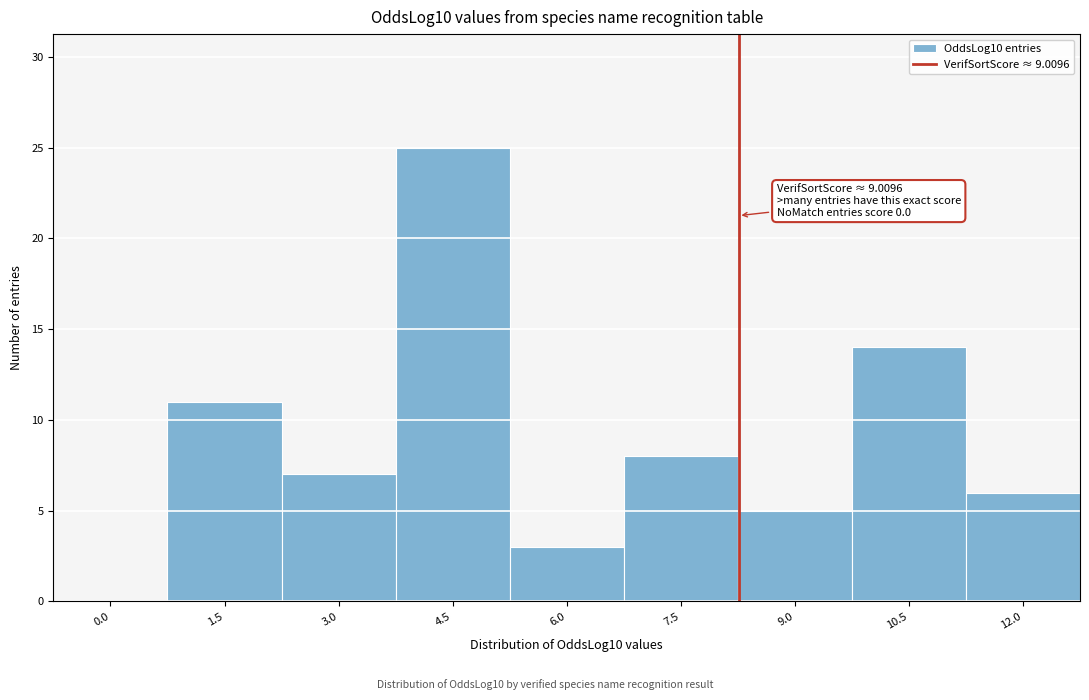

Reading right to left, transcribe all the data shown in this chart.

12.0=6	10.5=14	9.0=5	7.5=8	6.0=3	4.5=25	3.0=7	1.5=11	0.0=0